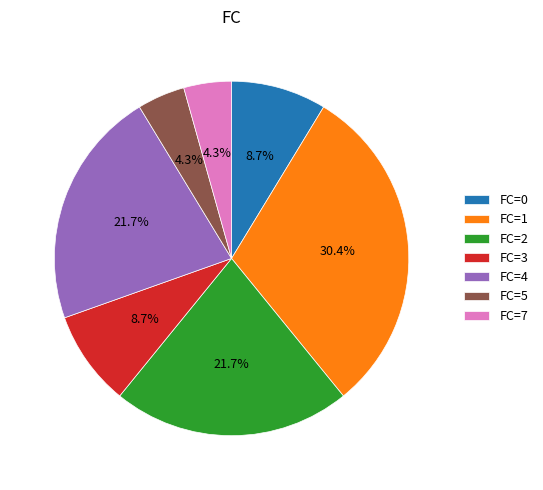

Combined, do FC=2 and FC=5 account for over 50%?

No